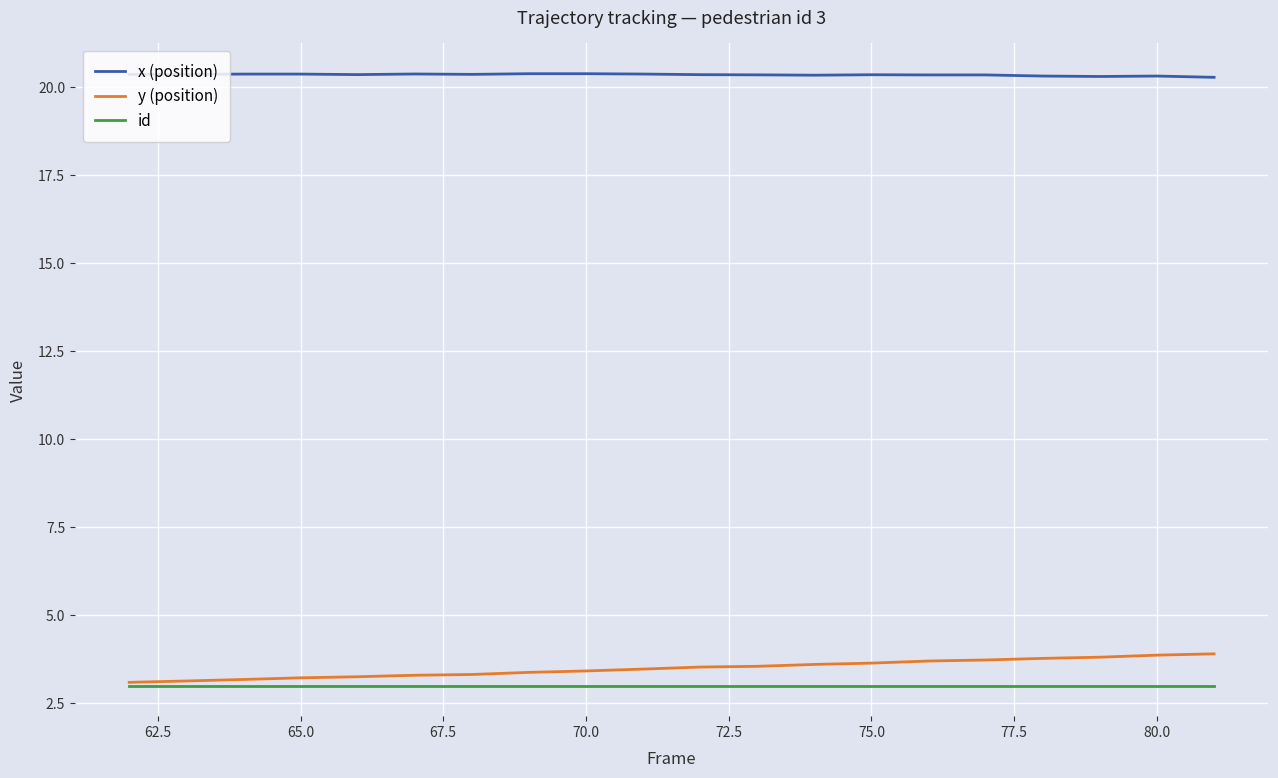

What is the difference between the maximum and minimum values in the y (position) series?

0.8